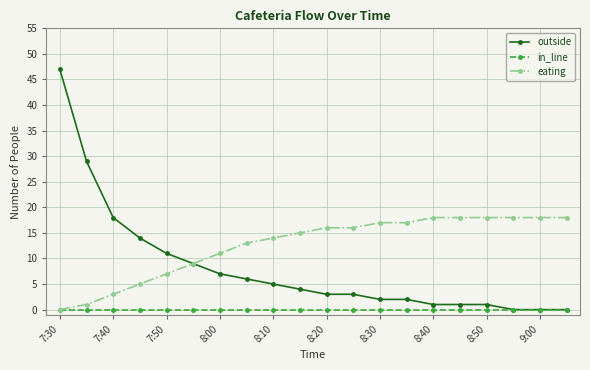

Which series has the largest total across all categories?

eating